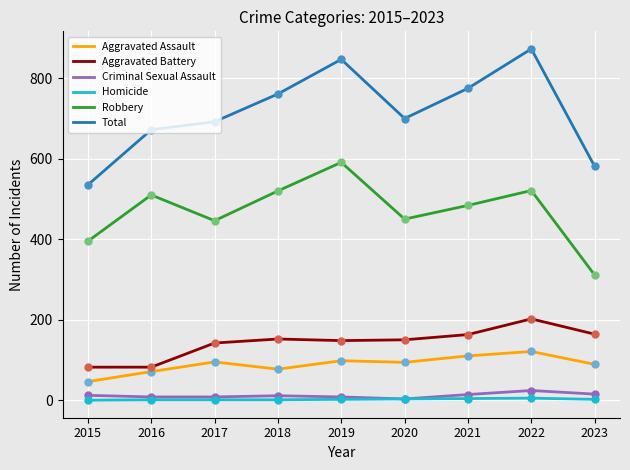

Is the value of Aggravated Battery at 2022 greater than the value of Total at 2018?

No